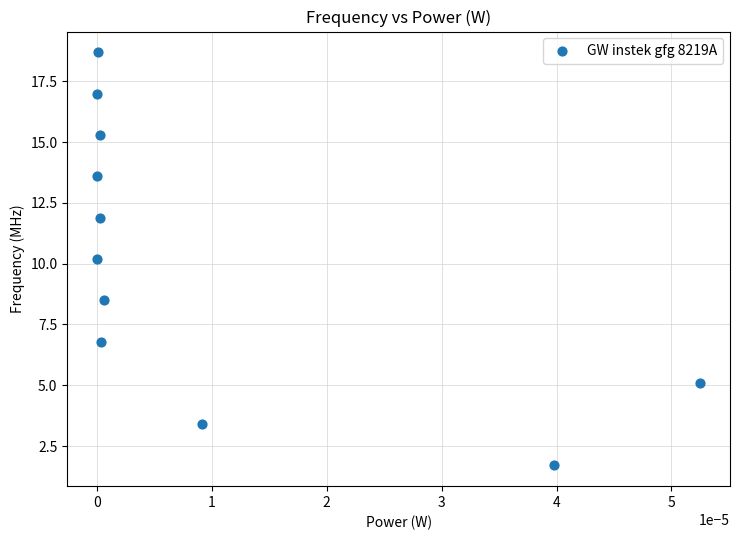

What is the average Y value?

10.2